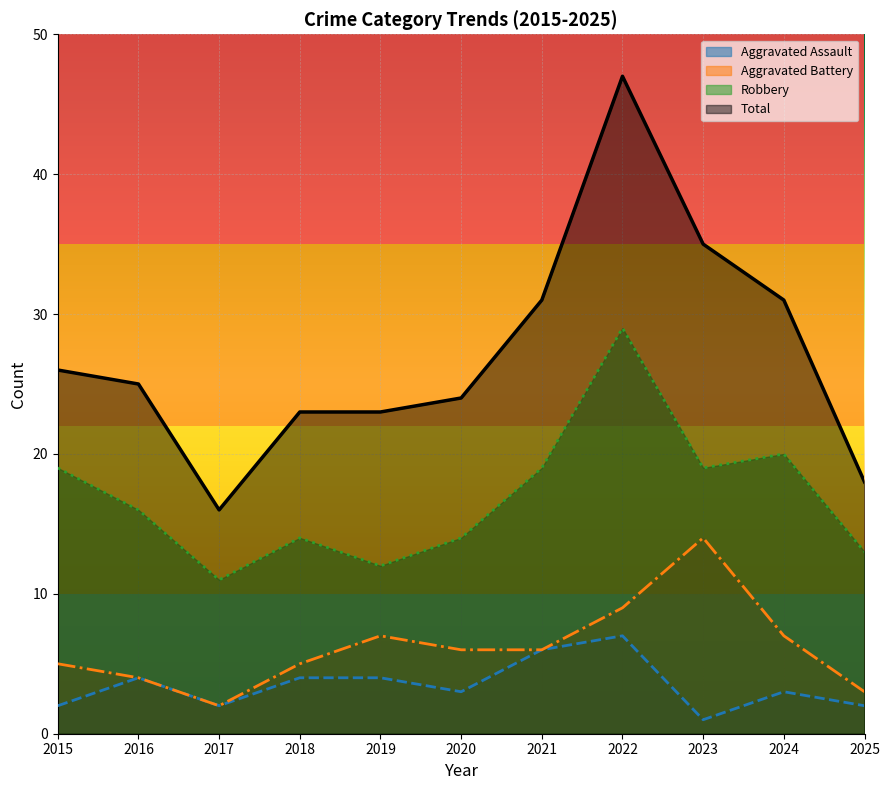

True or false: Aggravated Assault and Robbery intersect in this chart.

False